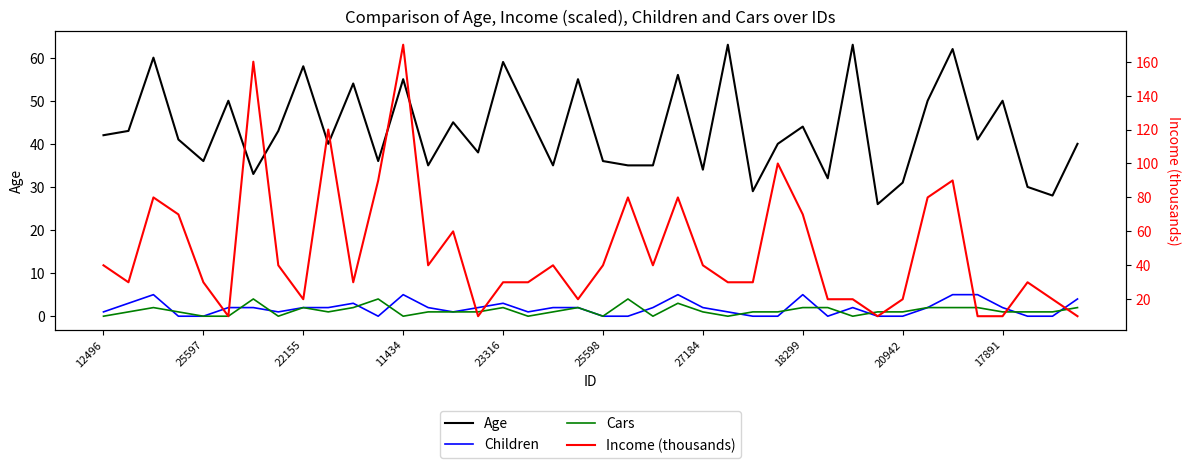

List the series in order of their peak value, highest first.

Income (thousands), Age, Children, Cars